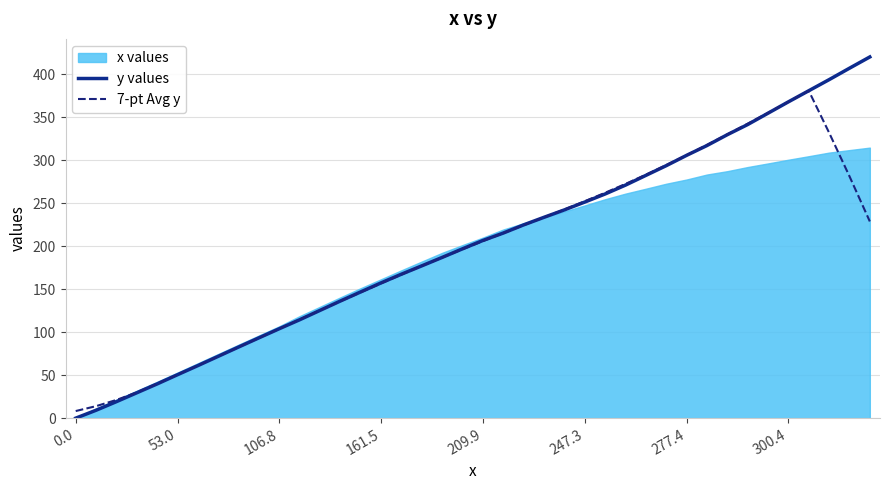

Is it true that y values equals 170.4 at 106.8?

False